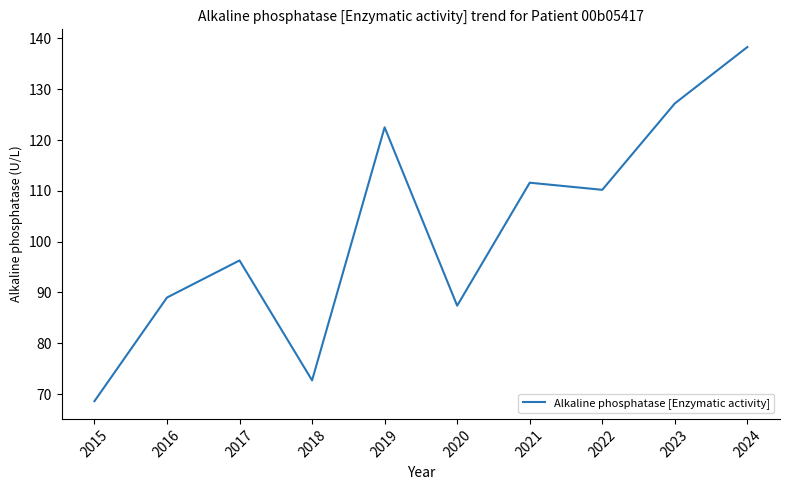

What value does the data have at 2024?

138.3